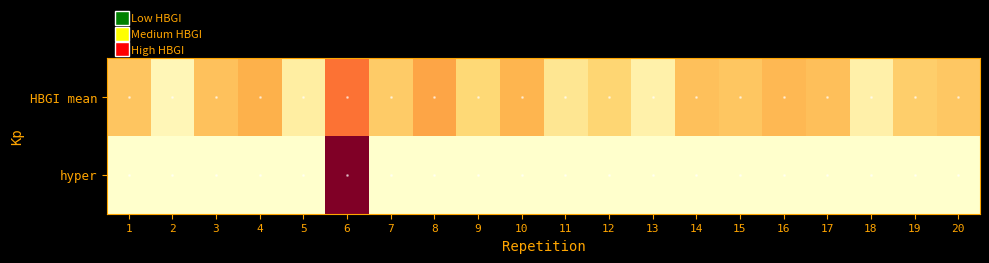

Reading left to right, transcribe all the data shown in this chart.

HBGI mean: 1=2.2	2=0.4	3=2.3	4=2.7	5=0.8	6=3.9	7=2.1	8=3.0	9=1.8	10=2.6	11=1.2	12=1.9	13=0.7	14=2.4	15=2.2	16=2.5	17=2.4	18=0.7	19=2.0	20=2.2
hyper: 1=0.0	2=0.0	3=0.0	4=0.0	5=0.0	6=7.1	7=0.0	8=0.0	9=0.0	10=0.0	11=0.0	12=0.0	13=0.0	14=0.0	15=0.0	16=0.0	17=0.0	18=0.0	19=0.0	20=0.0